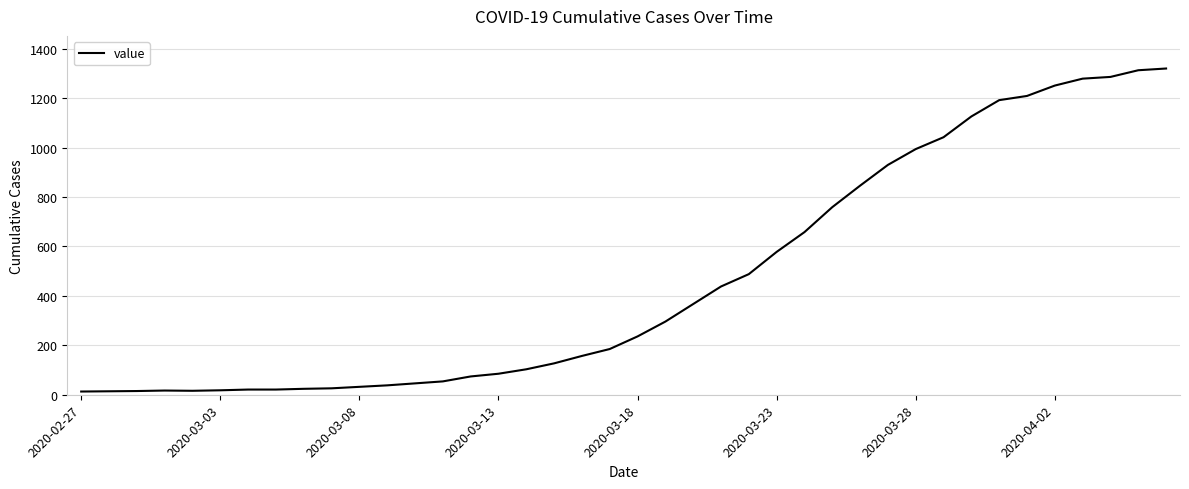

What is the greatest value displayed?

1320